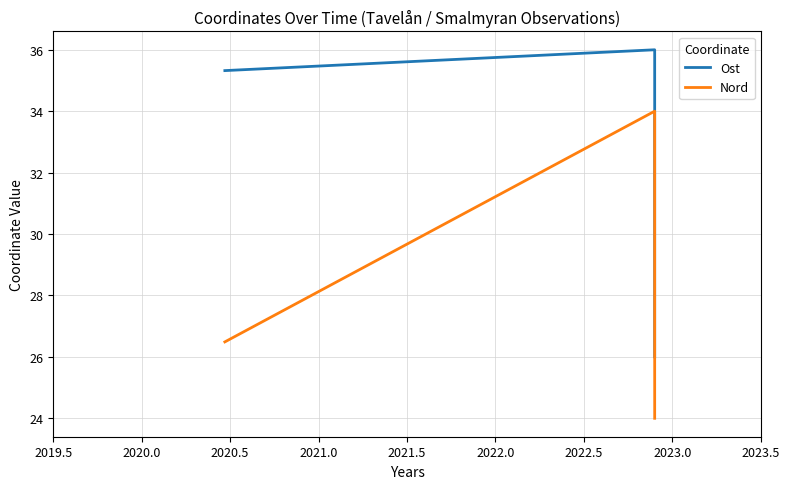

At how many categories does at least one series exceed 29?

2